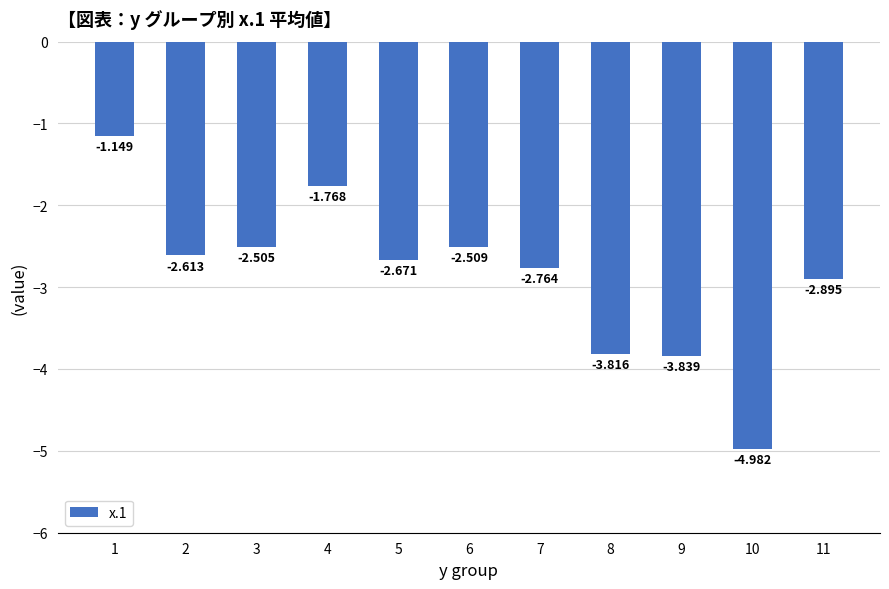

Which label corresponds to the smallest value in the chart?

10